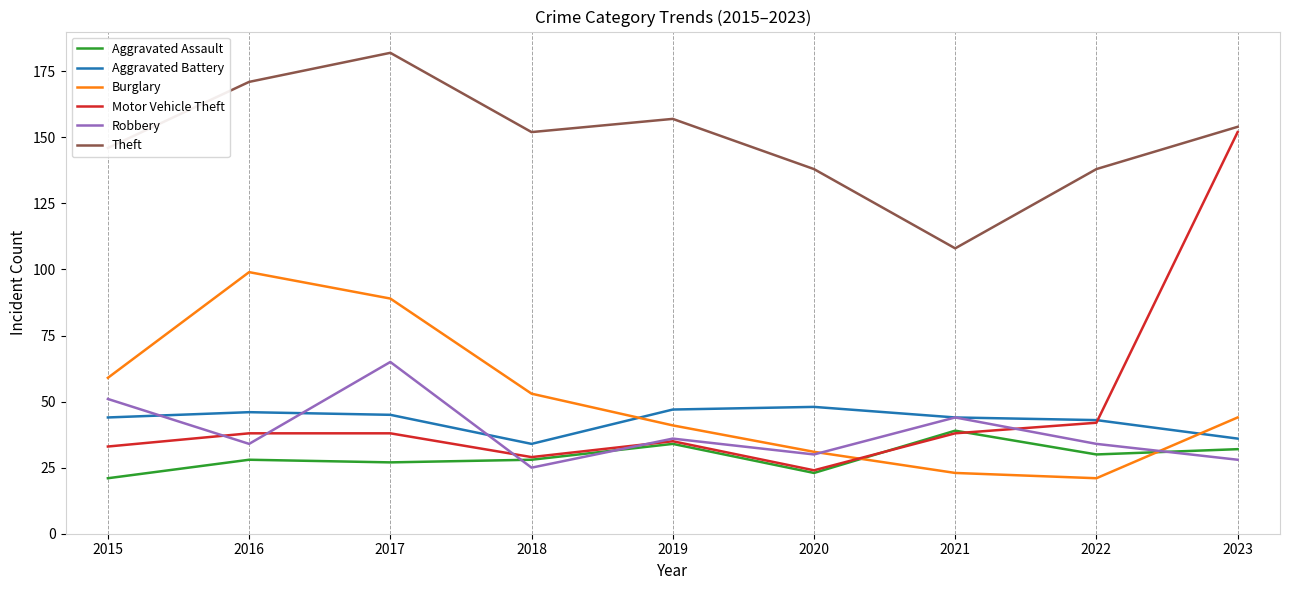

List the series in order of their peak value, highest first.

Theft, Motor Vehicle Theft, Burglary, Robbery, Aggravated Battery, Aggravated Assault